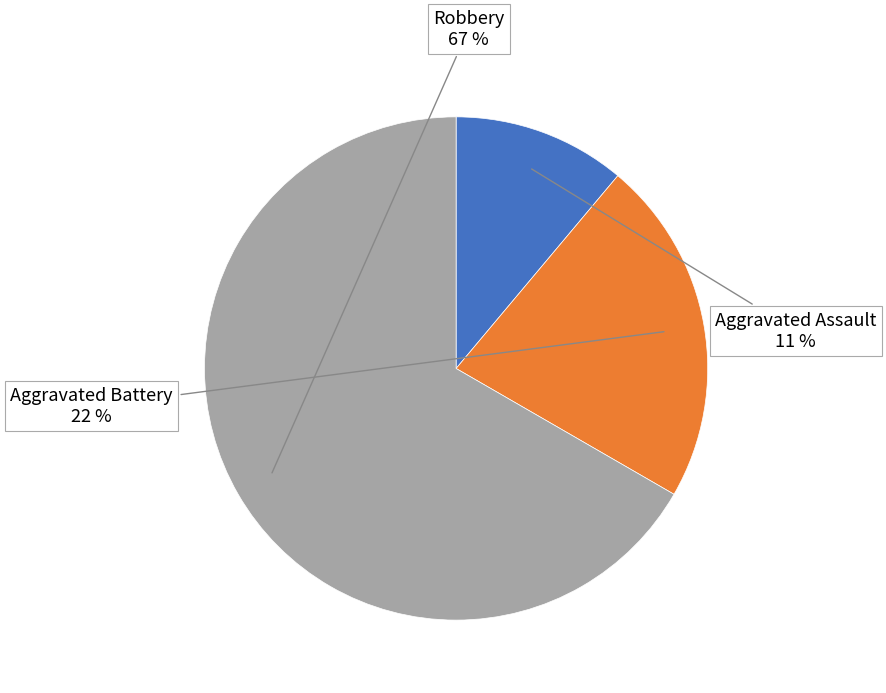

To the nearest percent, what is the average slice percentage?

33%